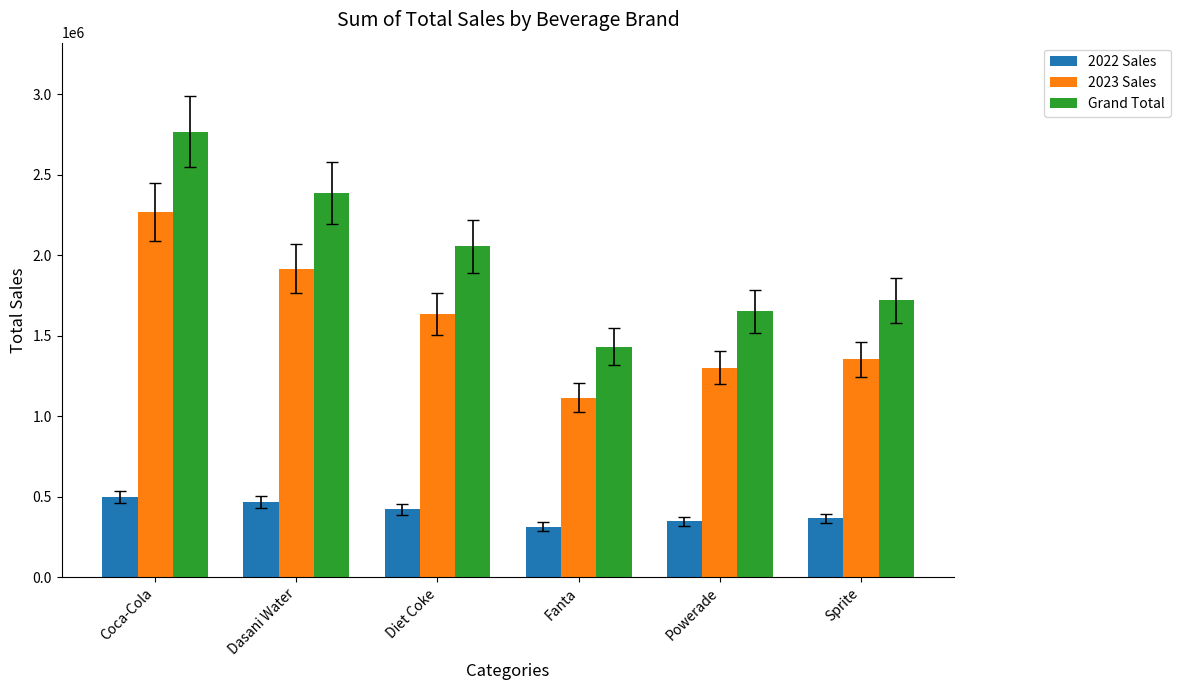

At which label does 2022 Sales reach its peak?

Coca-Cola